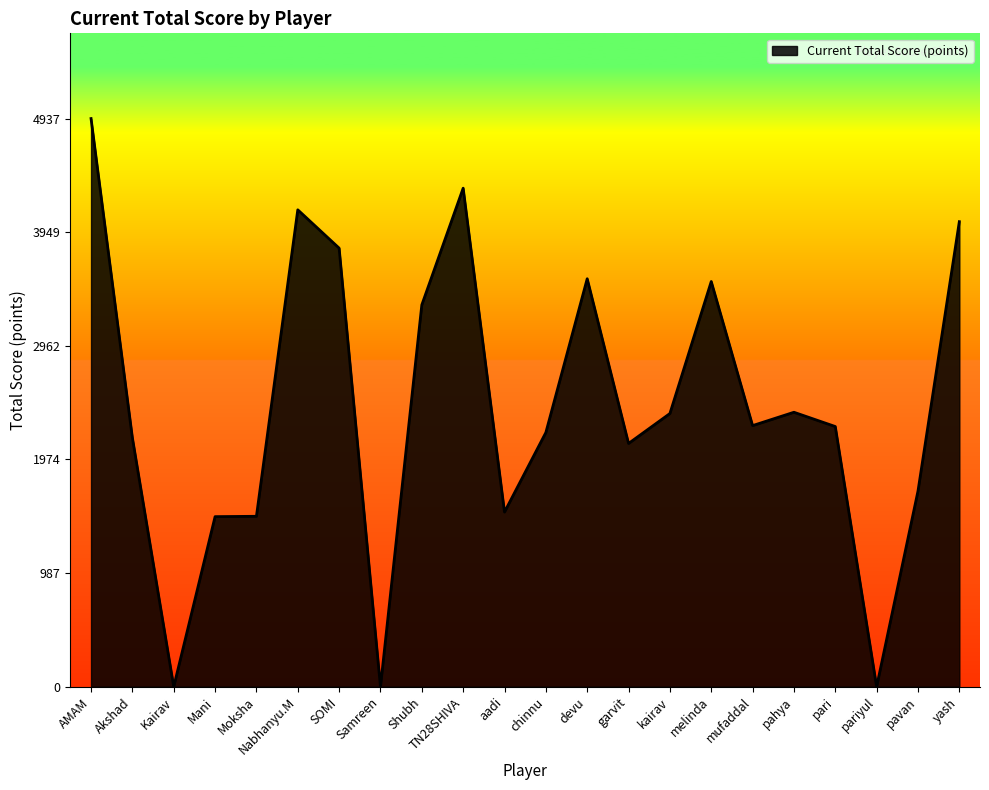

Between mufaddal and melinda, which is larger?

melinda